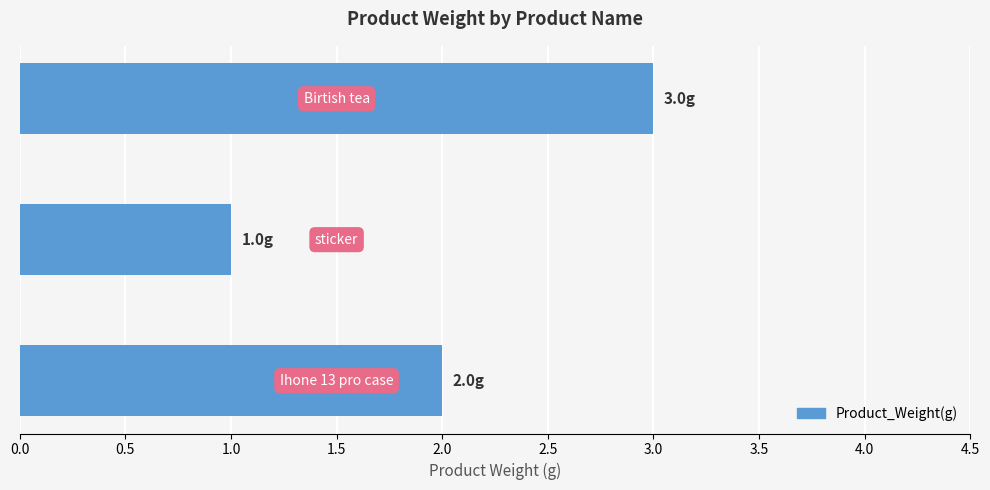

What is the maximum value shown in the chart?

3